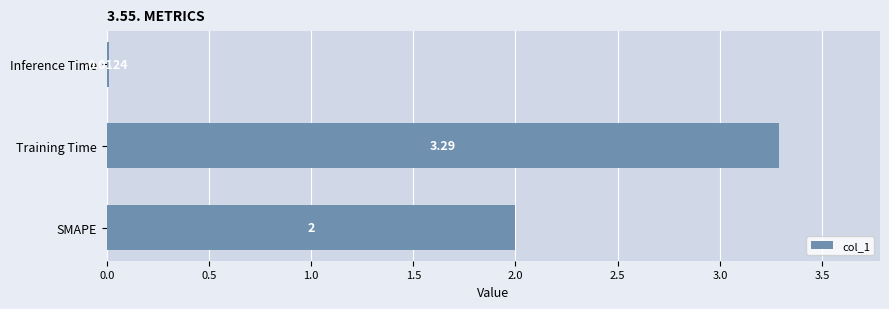

How many data points does each series have?

3